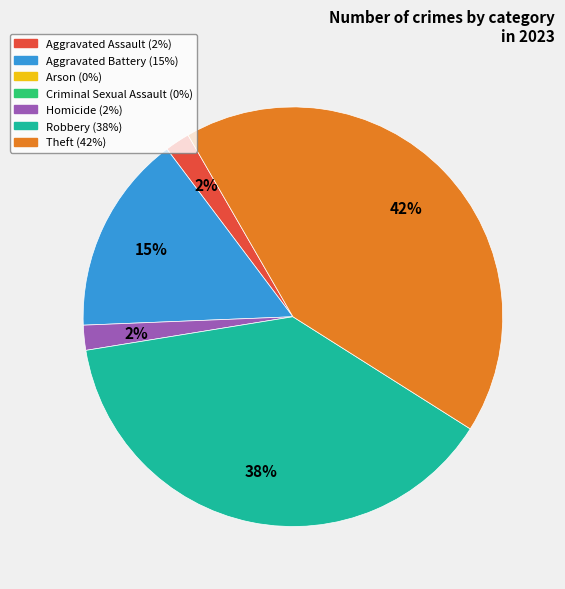

Is there a majority slice in this chart?

No